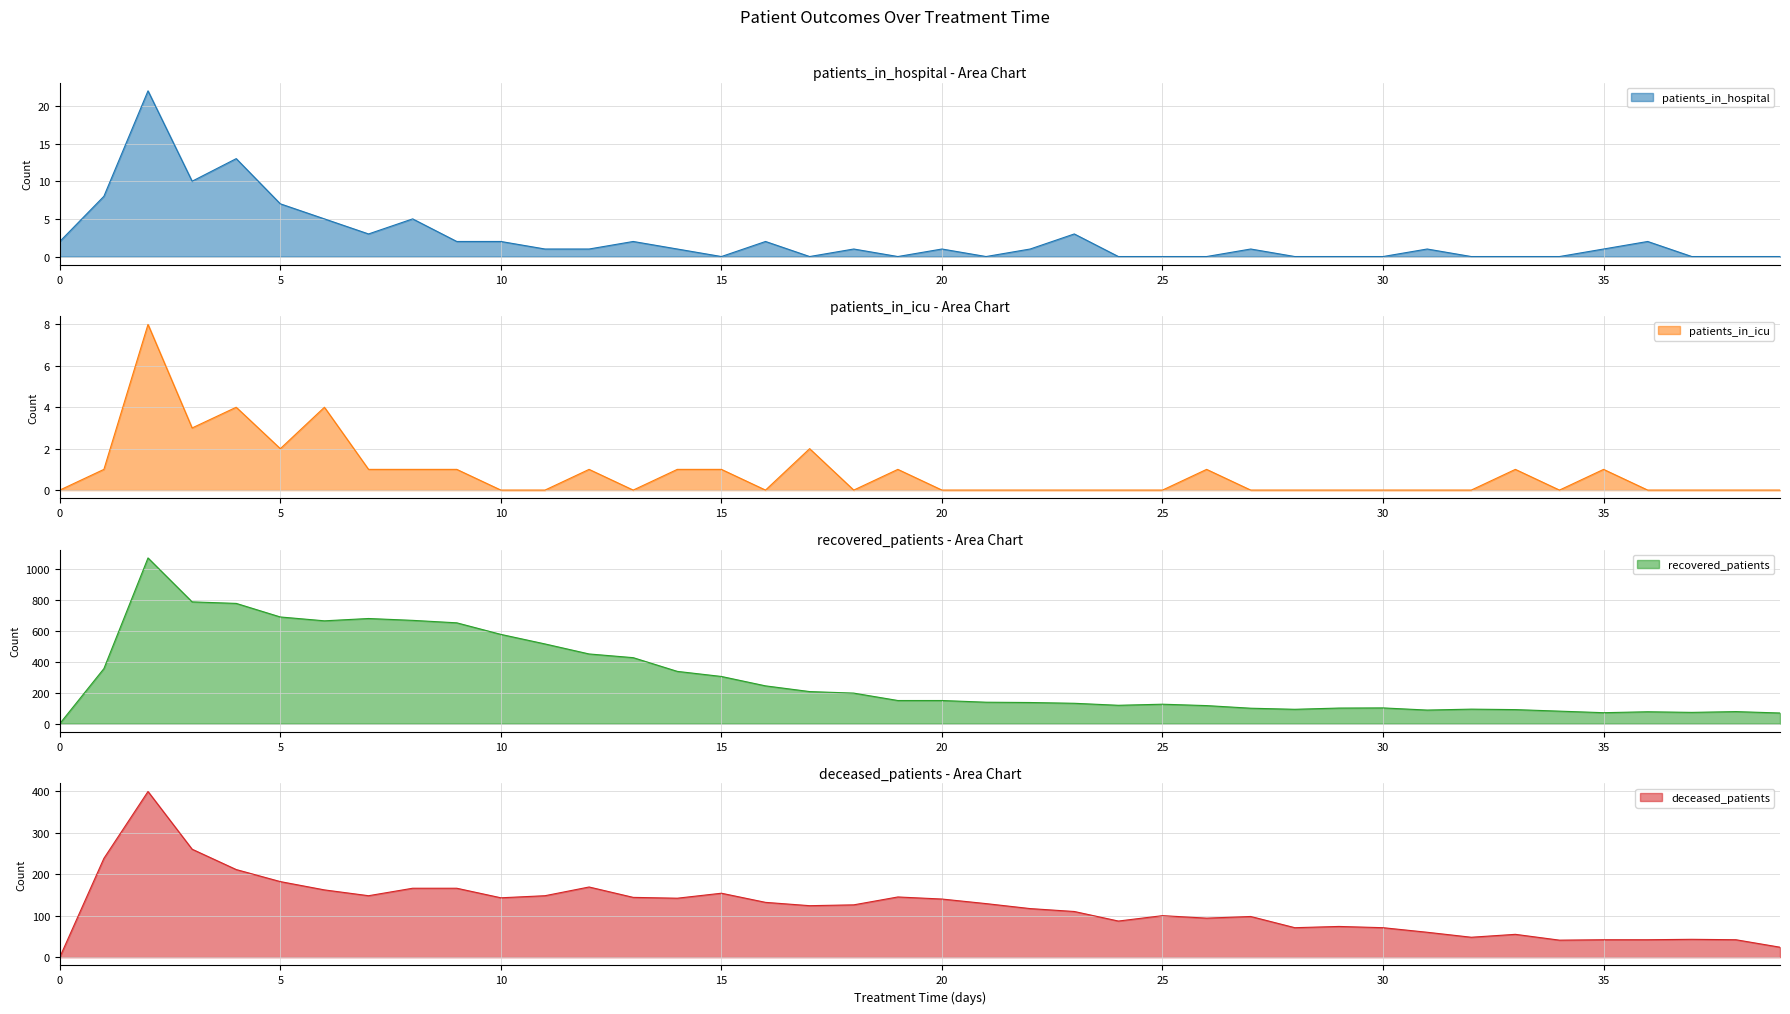

Which series has the largest total across all categories?

recovered_patients